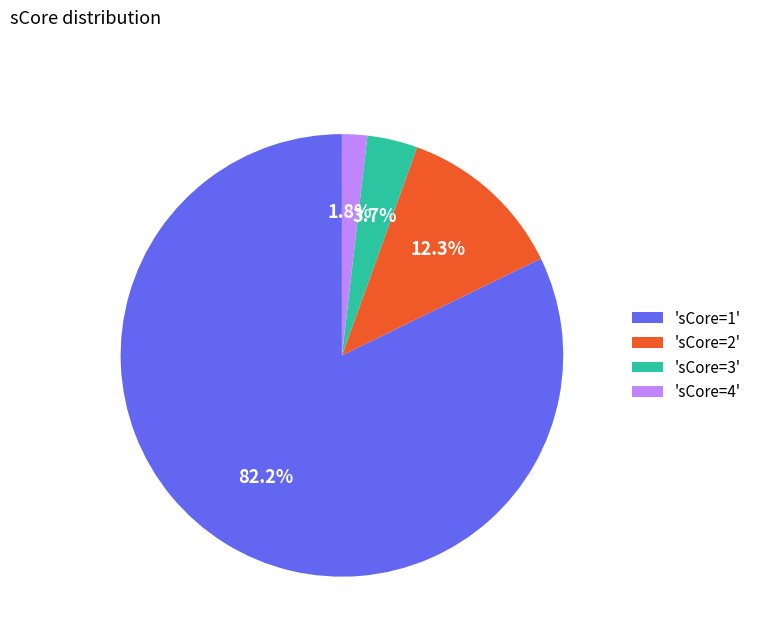

Rank the categories by value from highest to lowest.

'sCore=1', 'sCore=2', 'sCore=3', 'sCore=4'